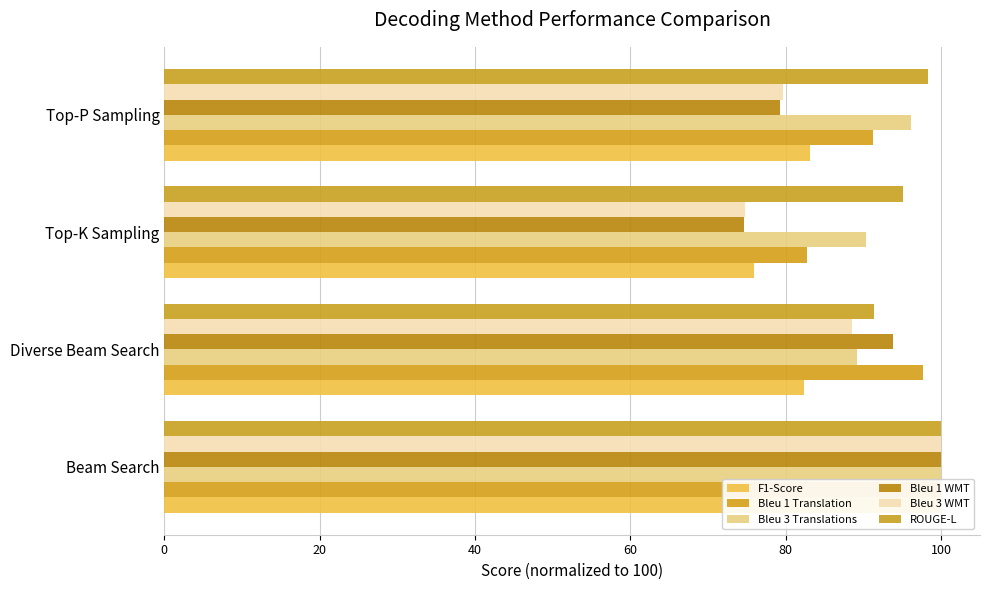

The Bleu 1 WMT series shows 50.7 at Top-P Sampling. True or false?

False